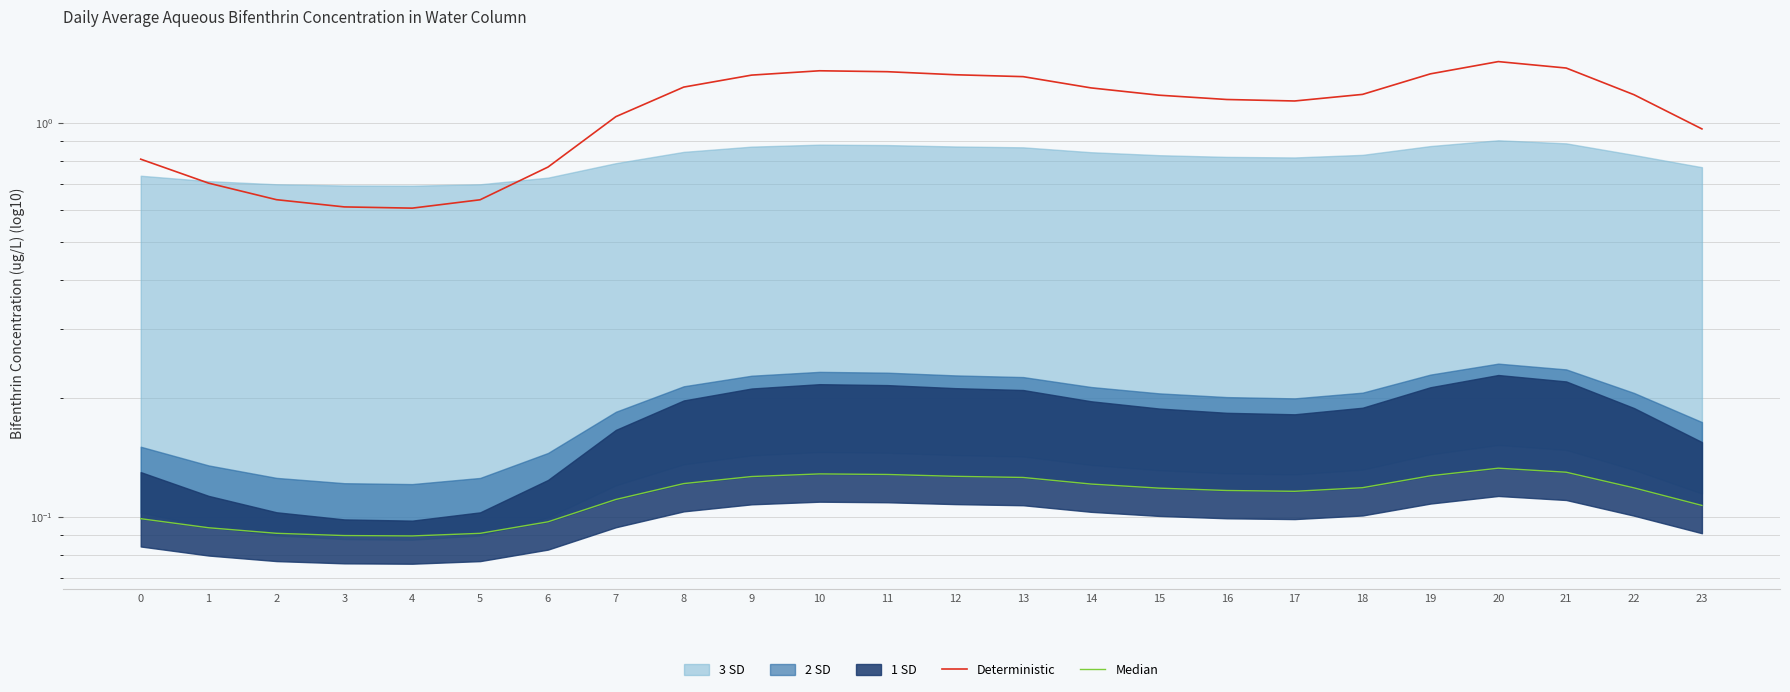

Rank the categories by Median value from highest to lowest.

20, 21, 10, 11, 19, 12, 9, 13, 8, 14, 18, 22, 15, 16, 17, 7, 23, 0, 6, 1, 2, 5, 3, 4